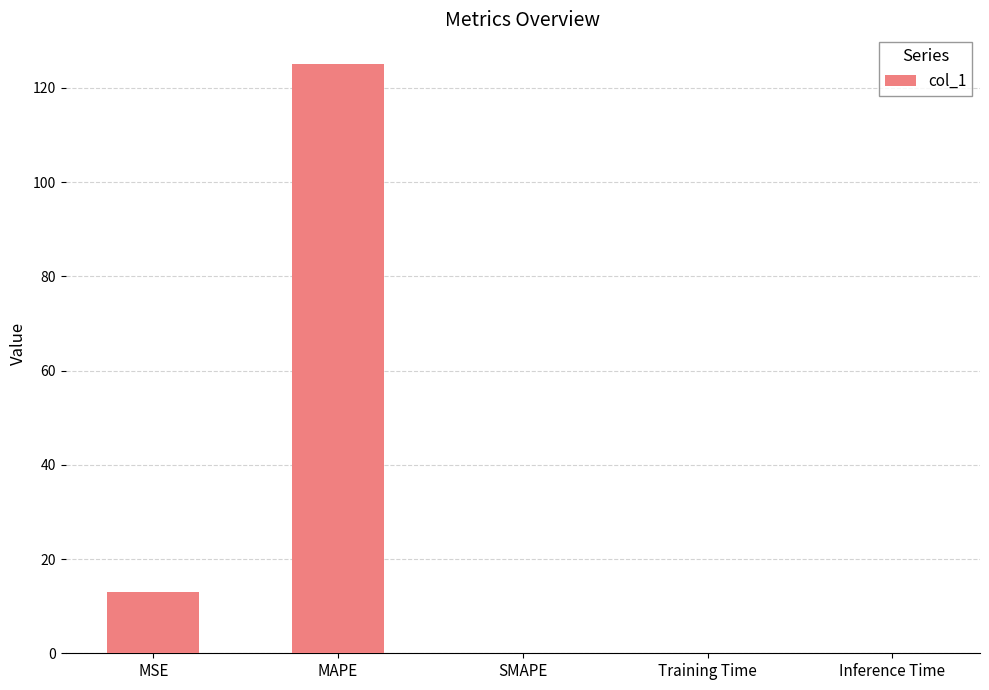

Between MAPE and Inference Time, which is larger?

MAPE